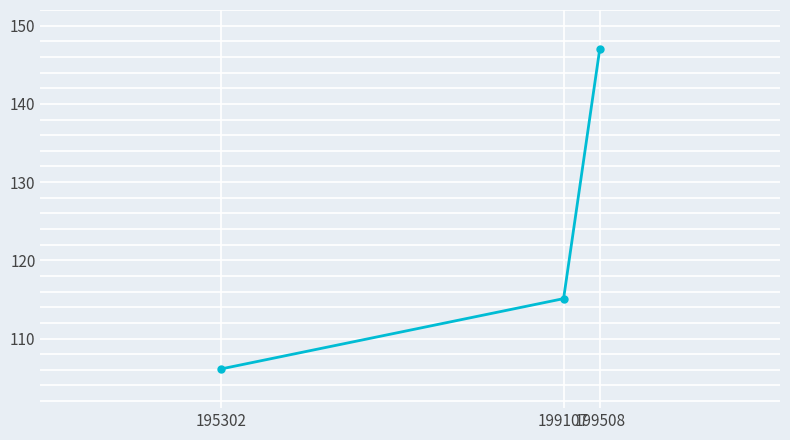

What is the maximum value shown in the chart?

147.0